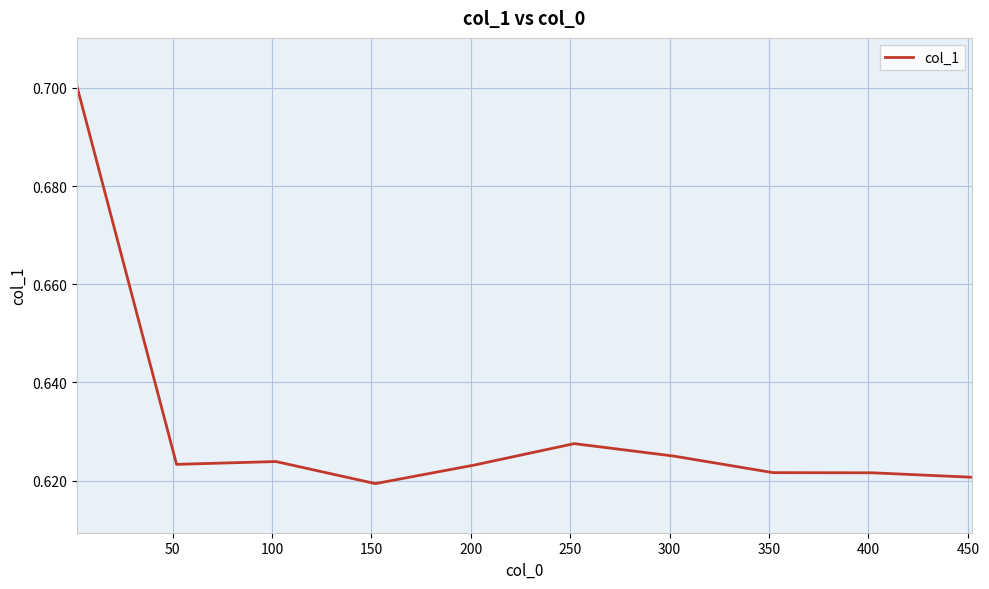

What is the maximum value shown in the chart?

0.7